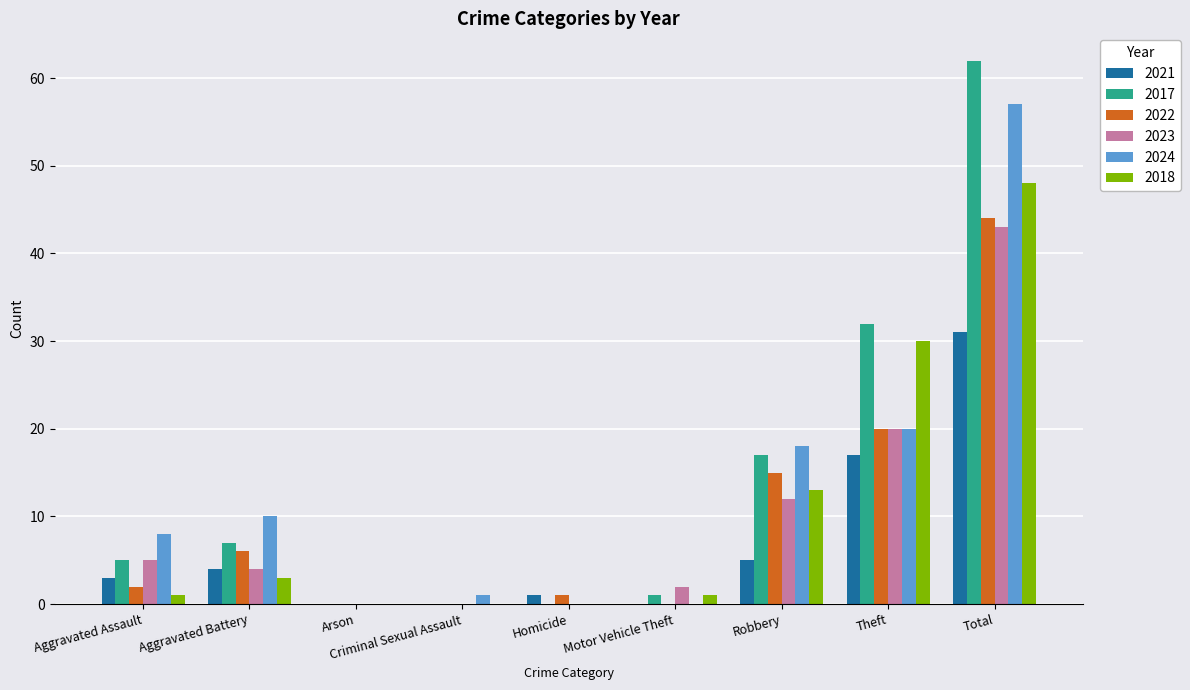

How many categories are shown in the chart?

9